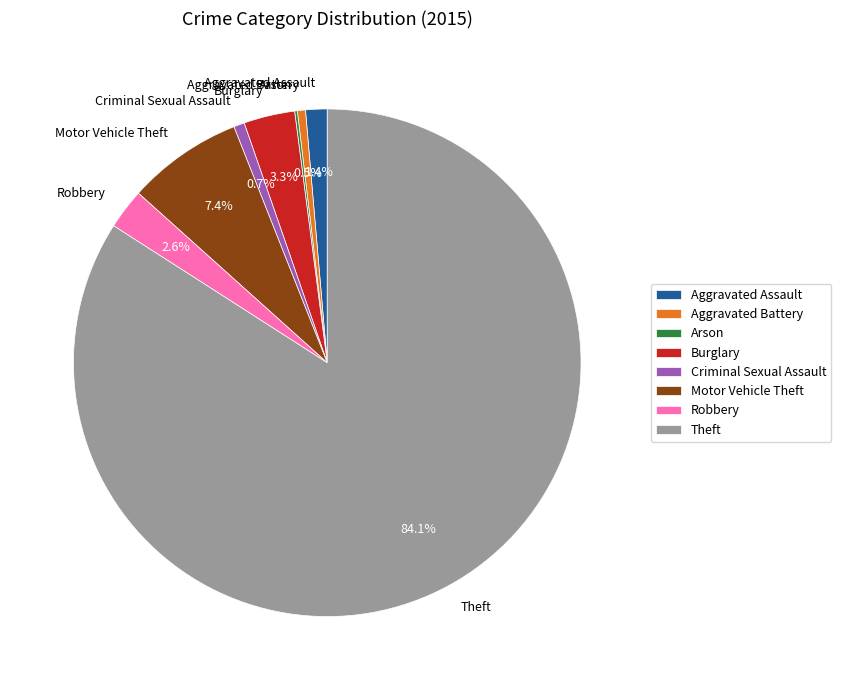

Do Theft and Aggravated Battery together represent more than half of the pie?

Yes